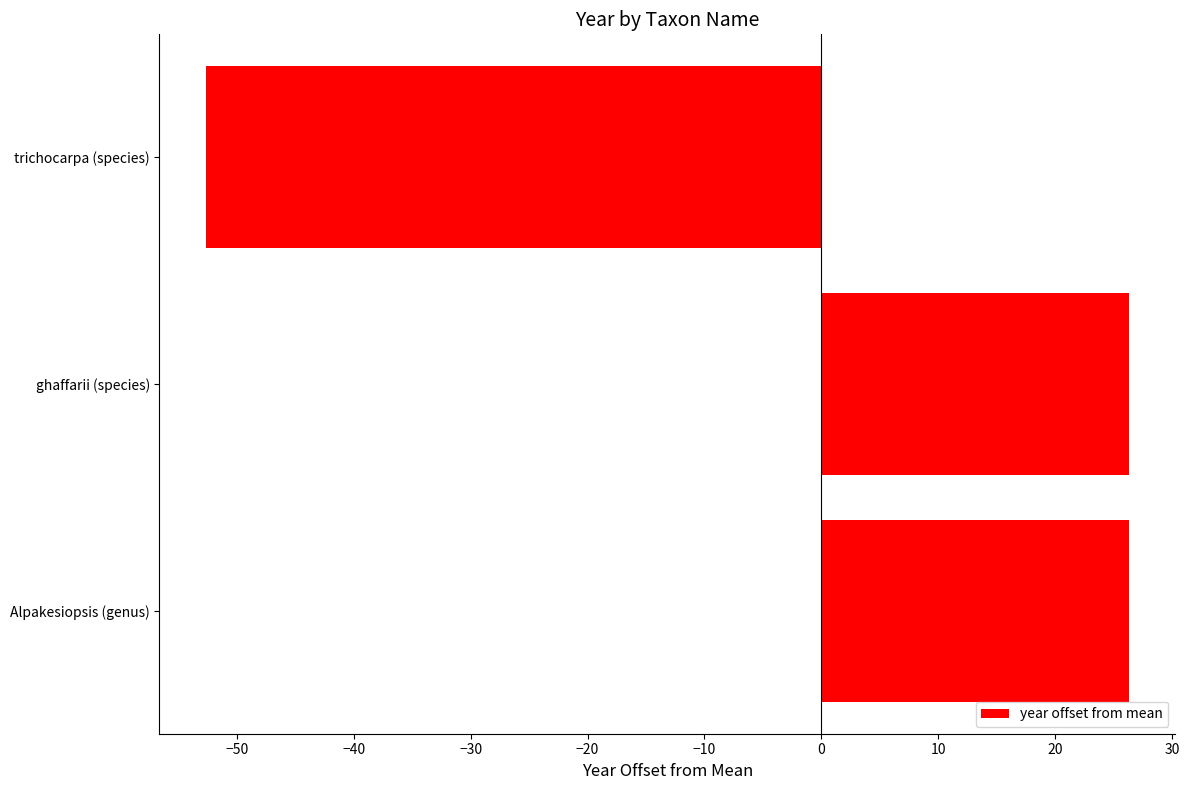

True or false: the data shows 26.3 at Alpakesiopsis (genus).

True